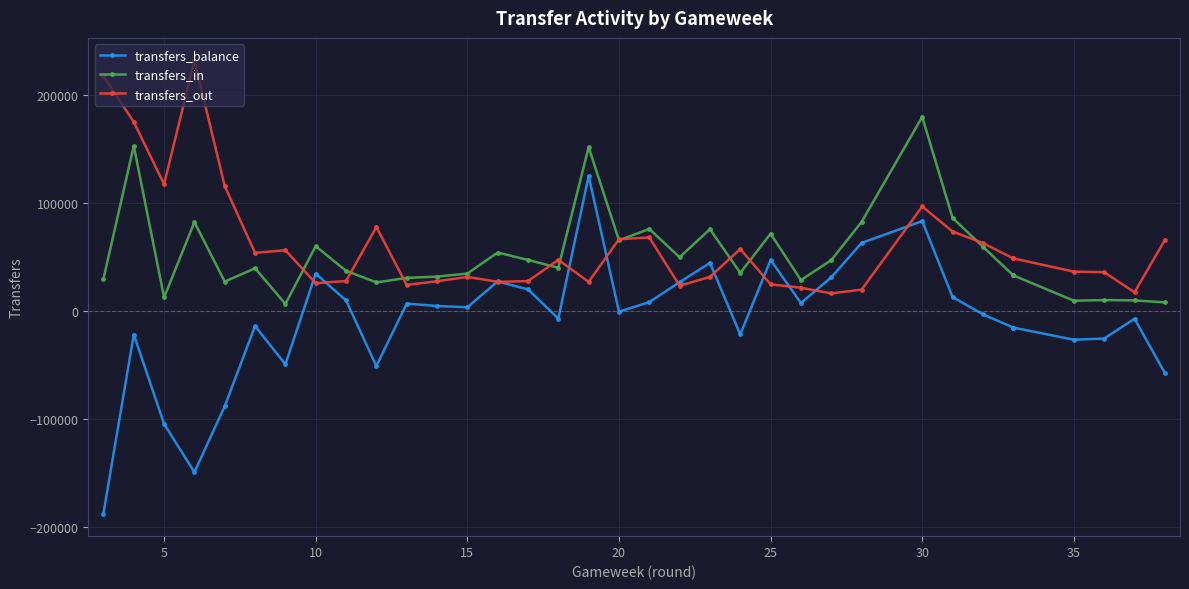

How many values in the transfers_balance series are below -985?

17